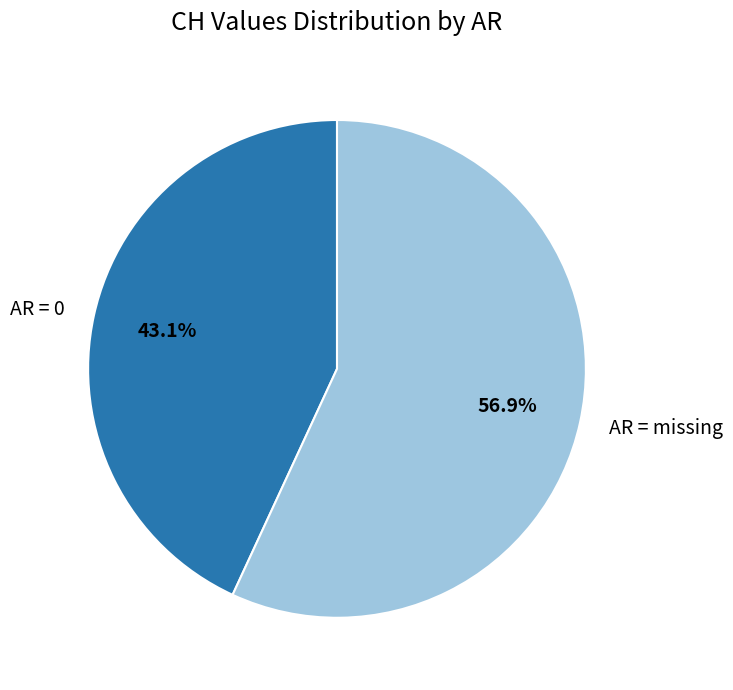

What is the ratio of the value at AR = missing to the value at AR = 0?

1.3